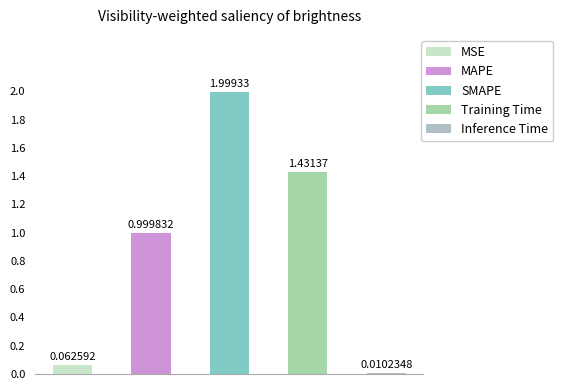

Reading left to right, list all the values displayed in this chart.

0.1	1.0	2.0	1.4	0.0